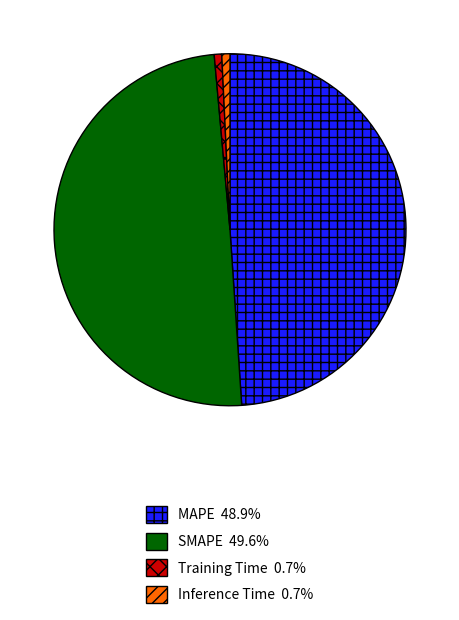

The Inference Time slice represents 11% of the pie. True or false?

False